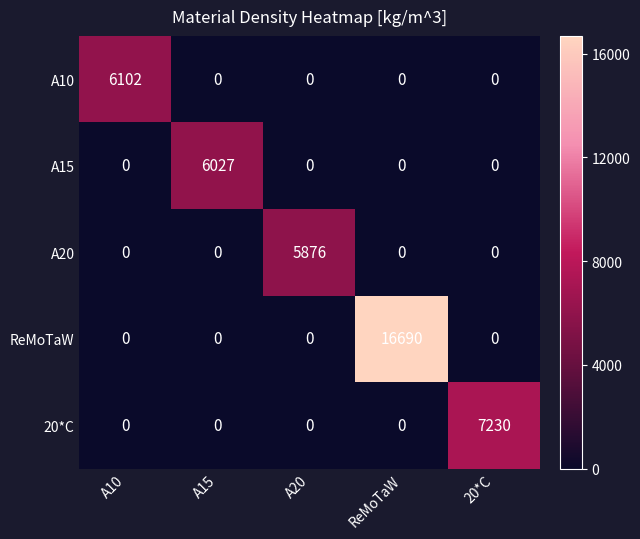

List the series in order of their peak value, lowest first.

A20, A15, A10, 20*C, ReMoTaW